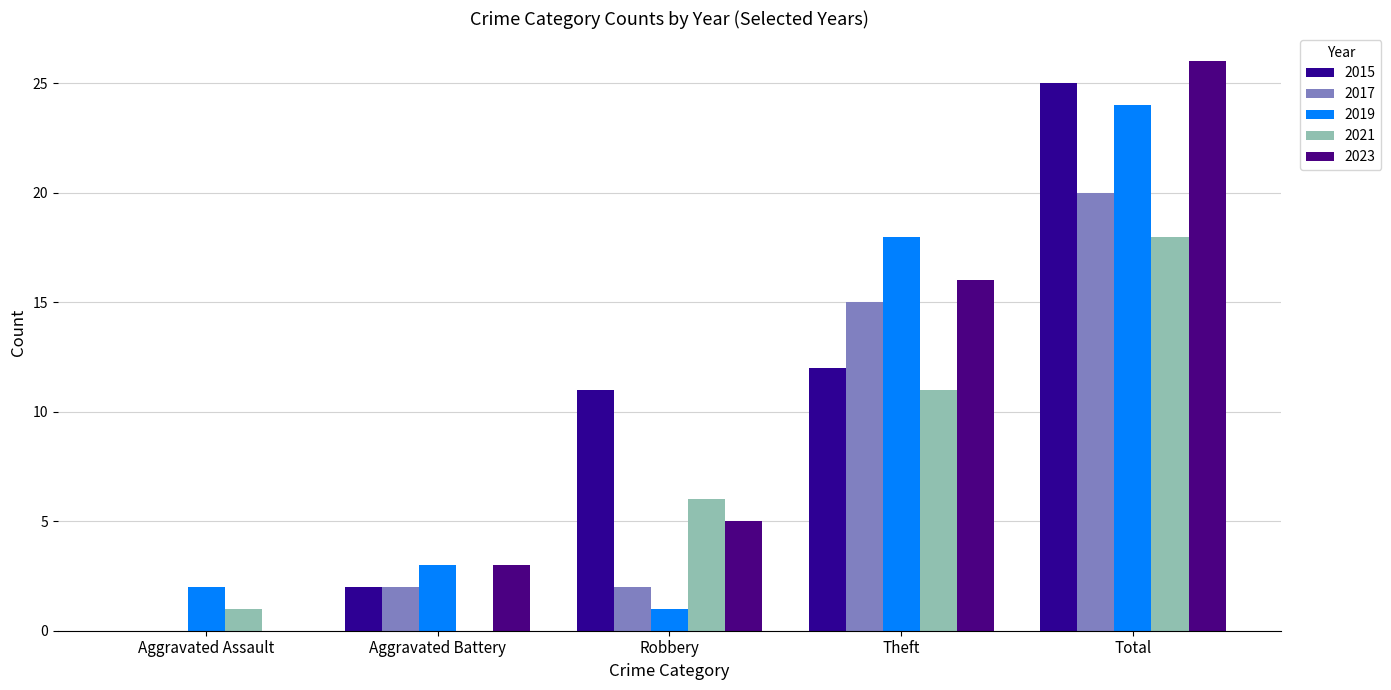

How many categories are shown in the chart?

5